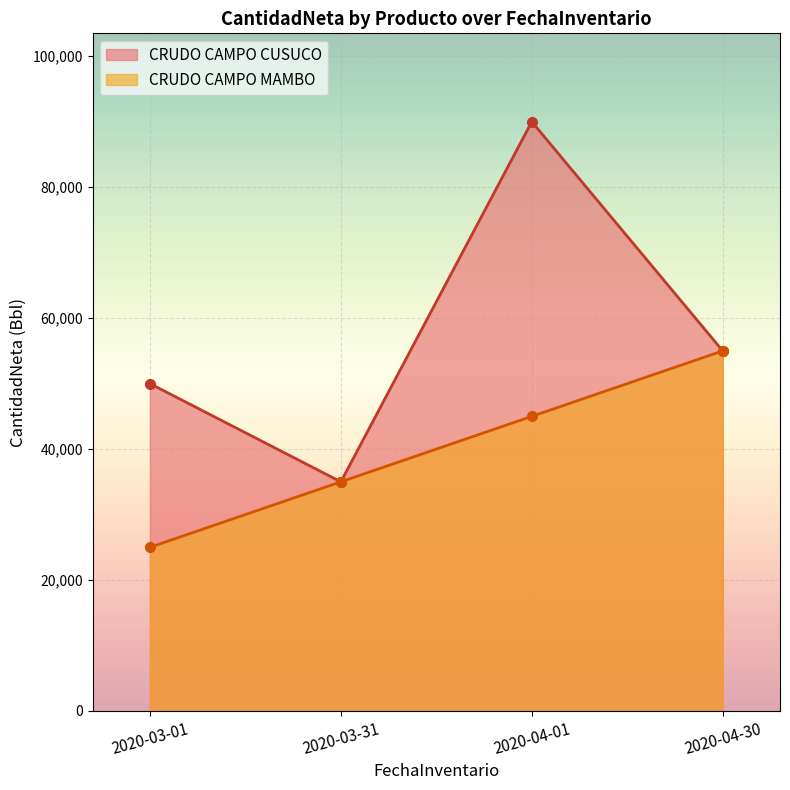

True or false: CRUDO CAMPO MAMBO has more than 2 interior local peaks.

False